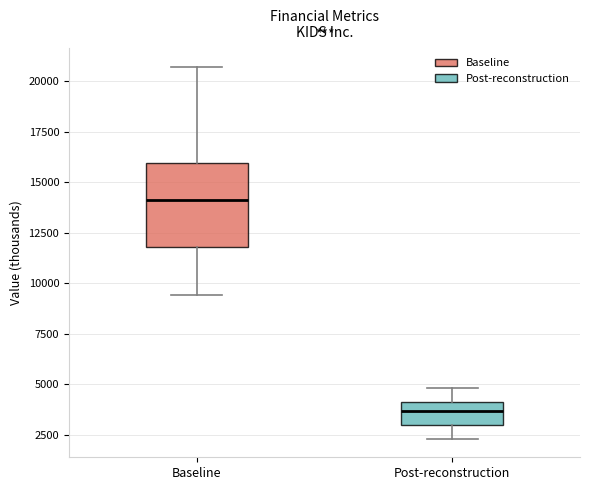

Reading left to right, read every box against the y-axis: the position of its median line, the range the box covers, and the ends of its whiskers. The values are not printed on the chart, so give them approximately, as read against the axis.

Baseline: median 14000, box 12000 to 16000, whiskers 9500 to 20500
Post-reconstruction: median 3500, box 3000 to 4000, whiskers 2500 to 5000